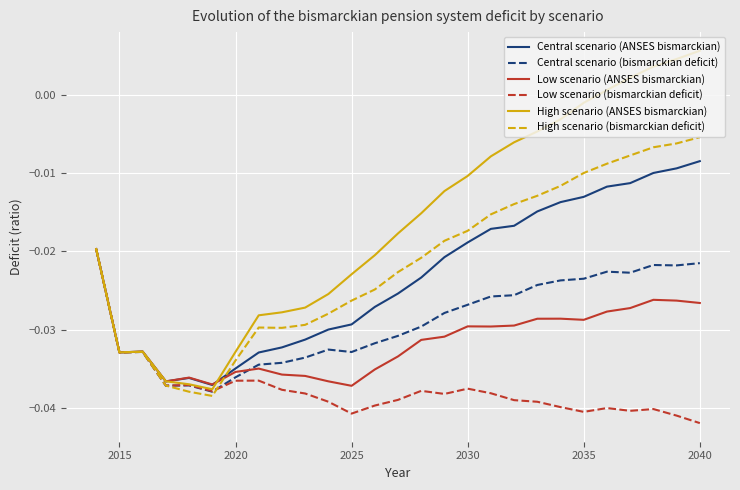

Which series has the largest total across all categories?

High scenario (ANSES bismarckian)